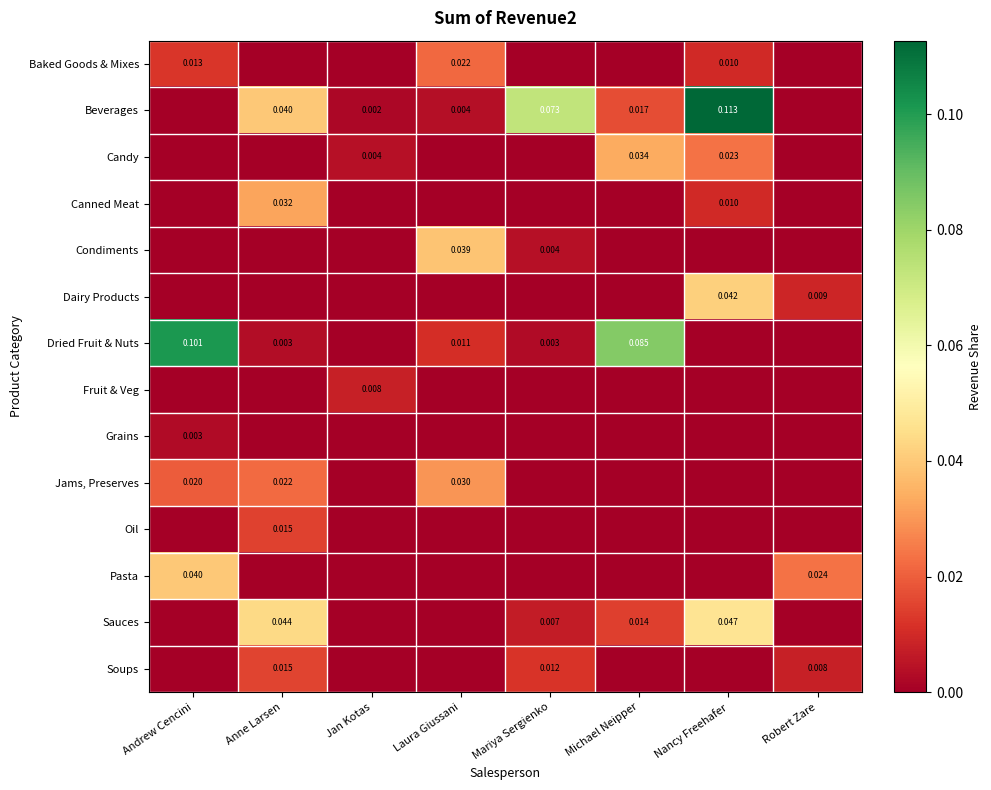

The value of Jams, Preserves at Mariya Sergienko is -0.0. True or false?

False